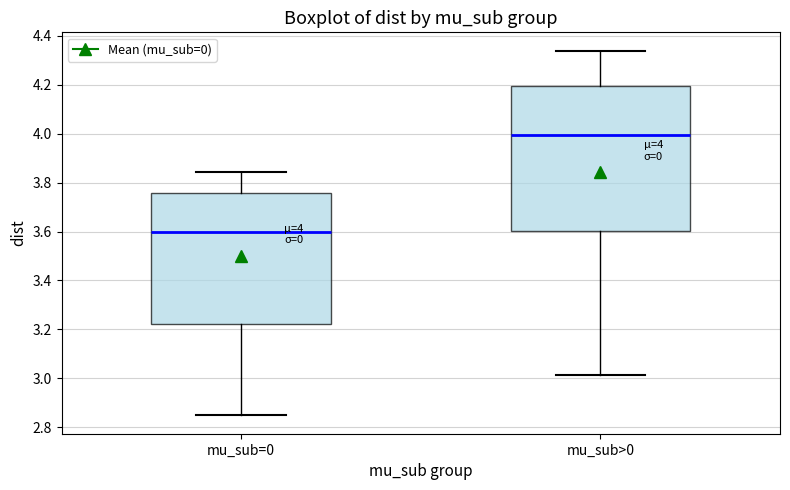

Which box has the highest median line?

mu_sub>0